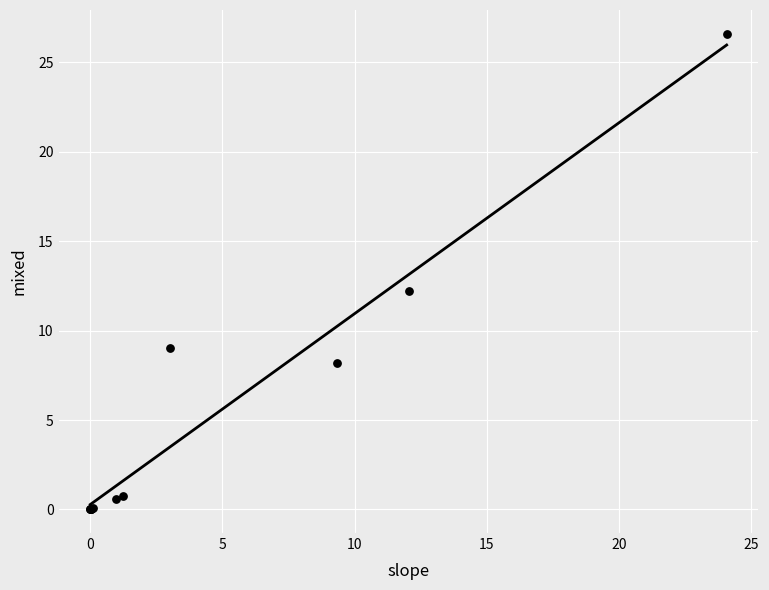

What Y value in the scatter plot is closest to 13?

12.2